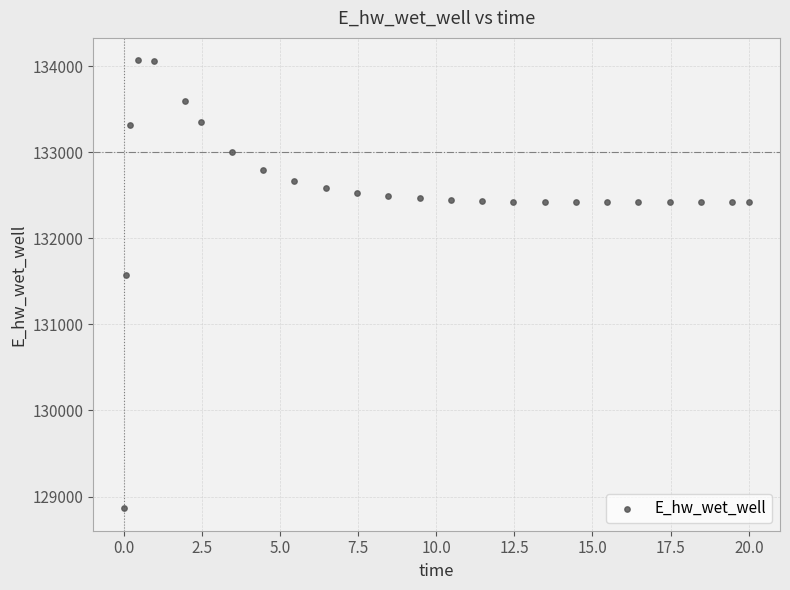

What Y value in the scatter plot is closest to 131466?

131578.8